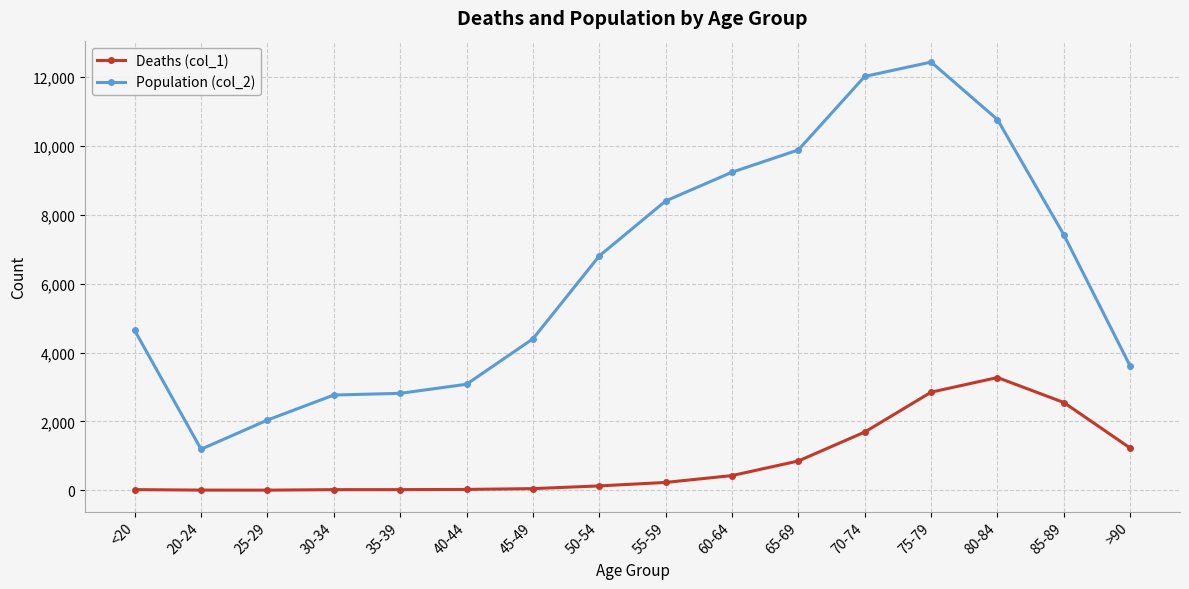

At >90, list the series in order from smallest to largest.

Deaths (col_1), Population (col_2)